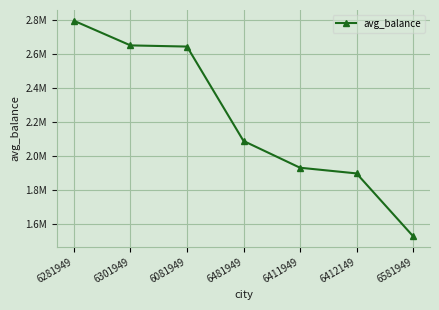

What is the change in value from 6481949 to 6412149?

-191253.7